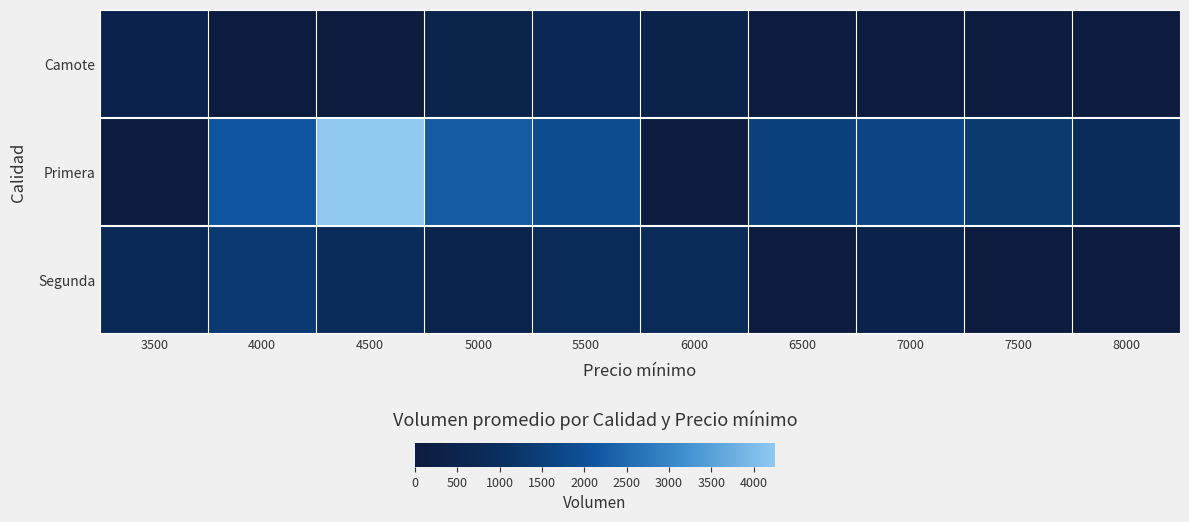

Between 7500 and 4500, which is larger?

7500